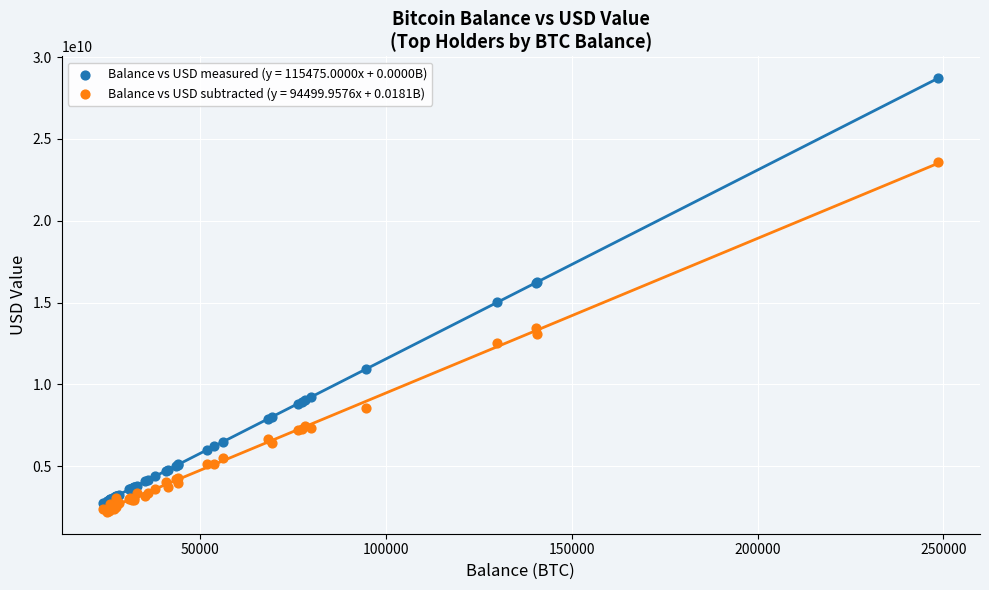

What are all the series names shown in the legend?

Balance vs USD measured (y = 115475.0000x + 0.0000B), Balance vs USD subtracted (y = 94499.9576x + 0.0181B)